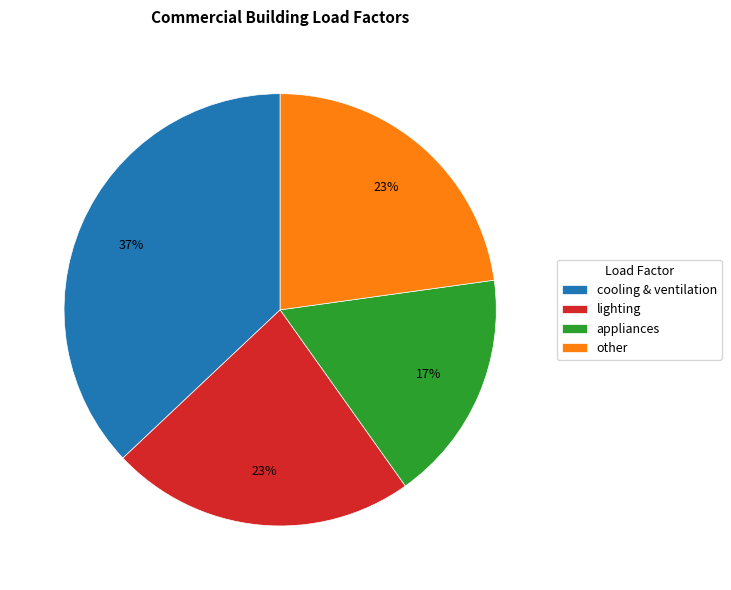

How many segments does this pie chart have?

4